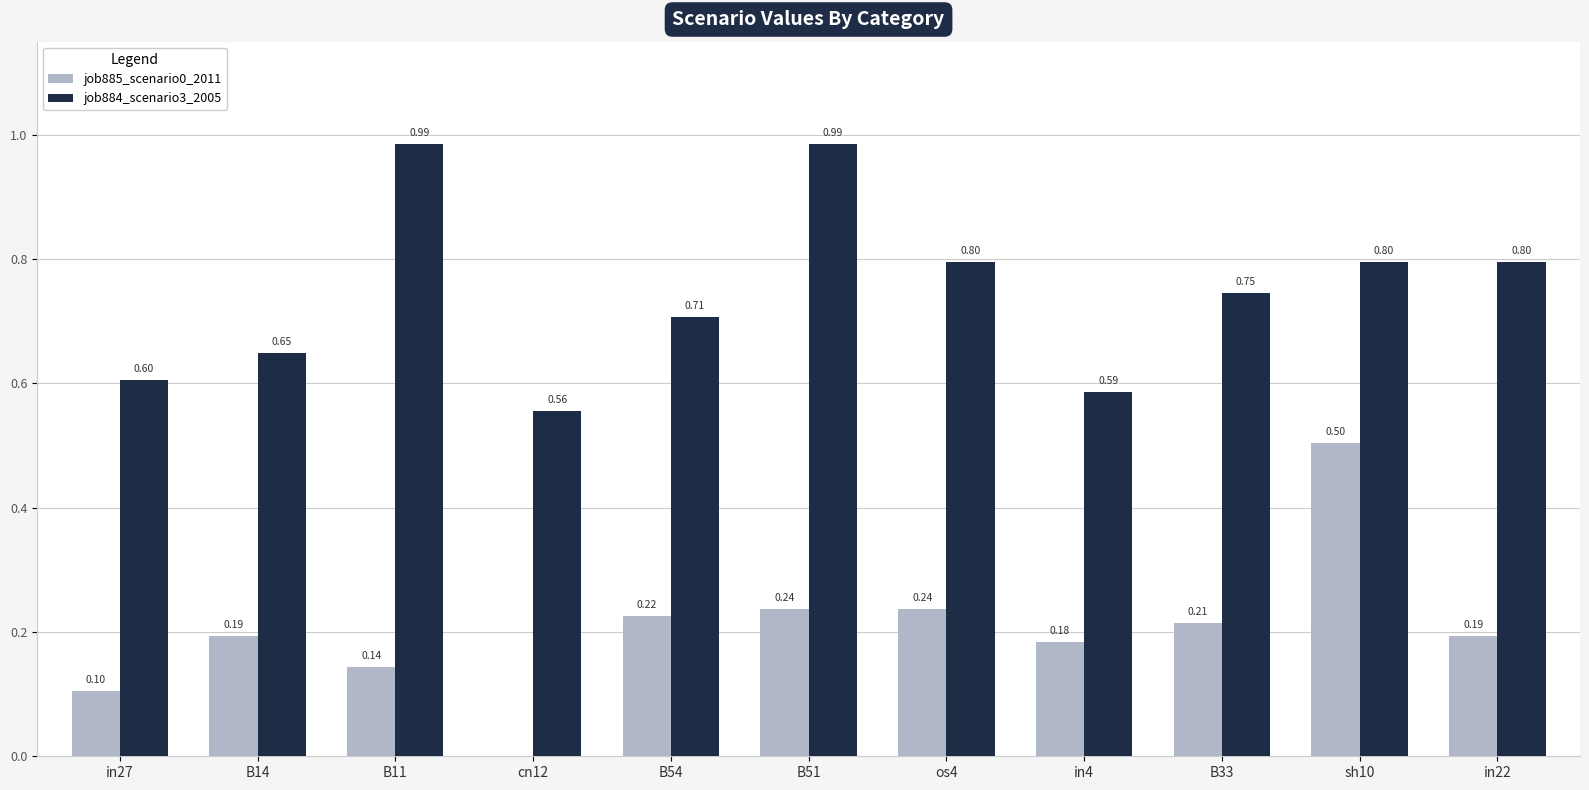

Between B11 and sh10, which series saw the biggest shift?

job885_scenario0_2011